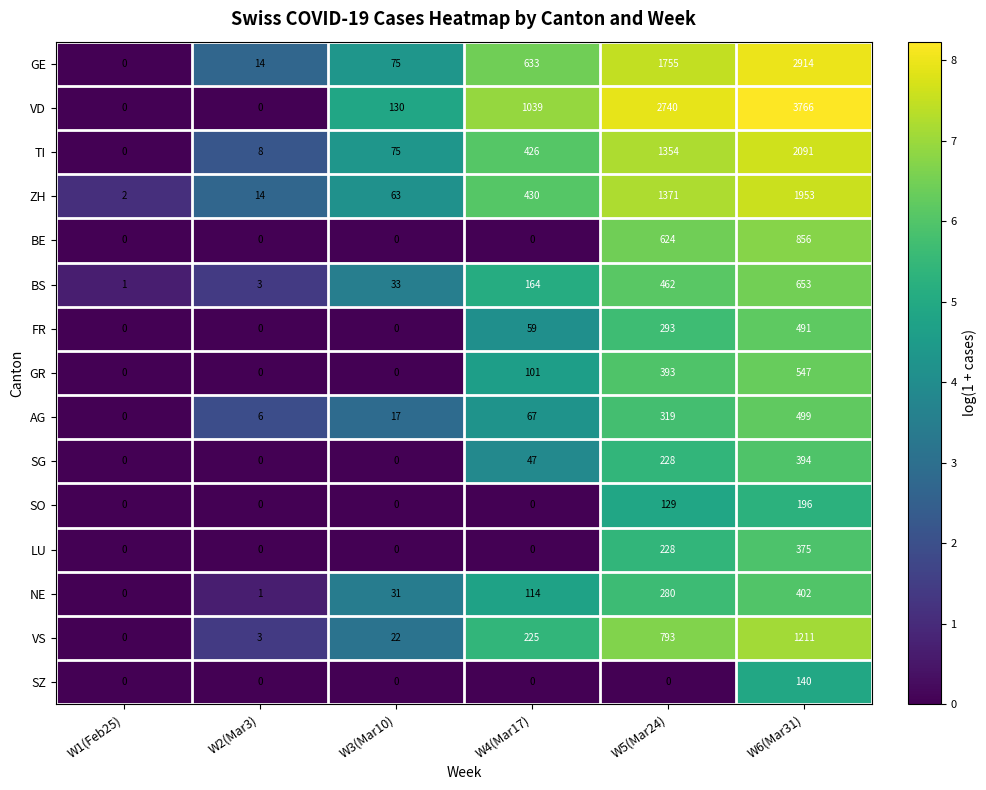

Rank the categories by BS value from lowest to highest.

W1(Feb25), W2(Mar3), W3(Mar10), W4(Mar17), W5(Mar24), W6(Mar31)